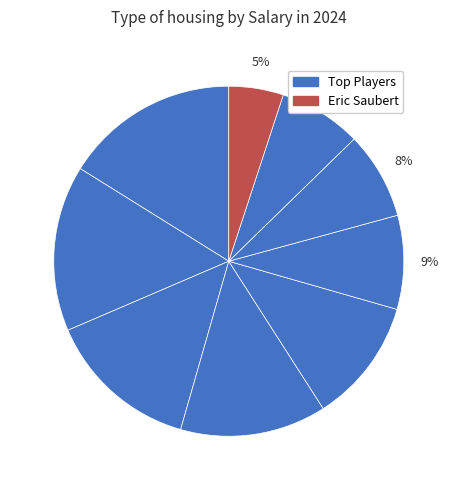

How many segments does this pie chart have?

9